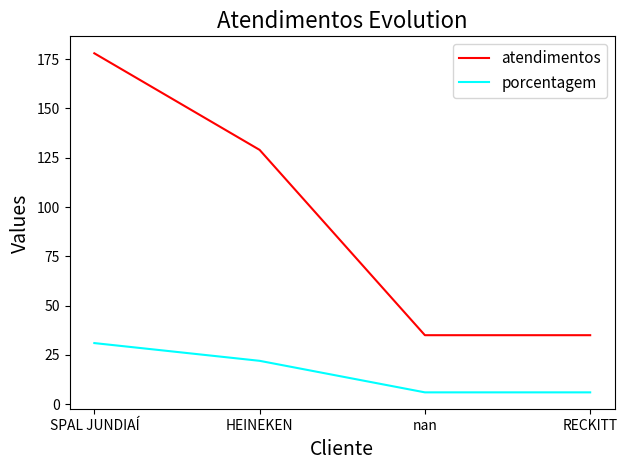

List the series in order of their peak value, highest first.

atendimentos, porcentagem